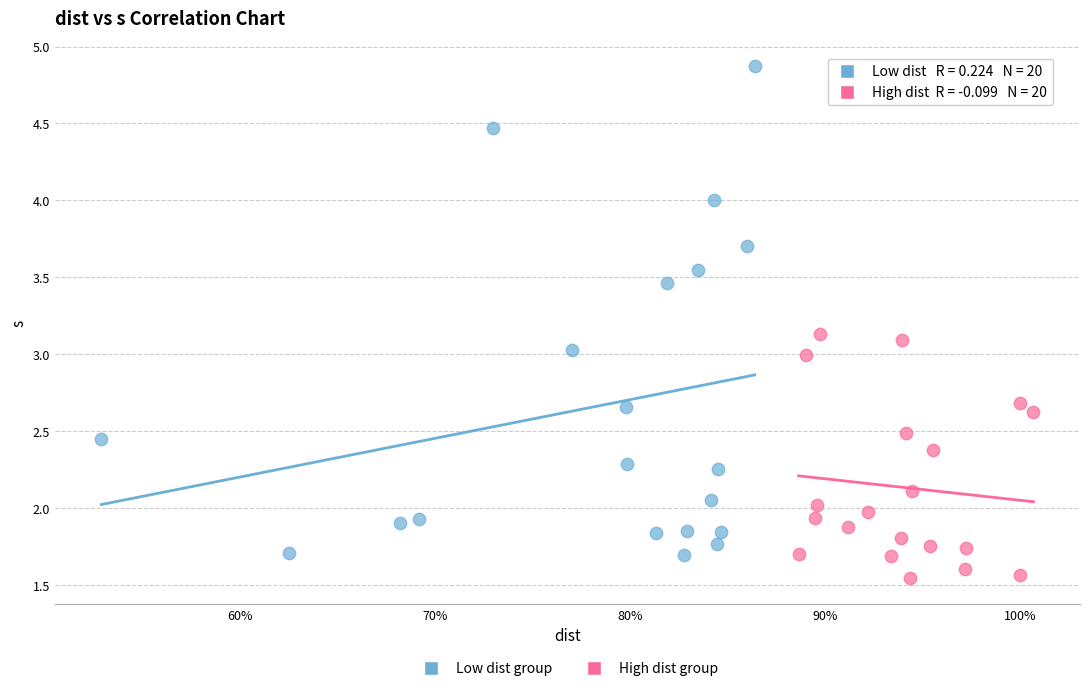

Which series contains the highest Y value?

Low dist group